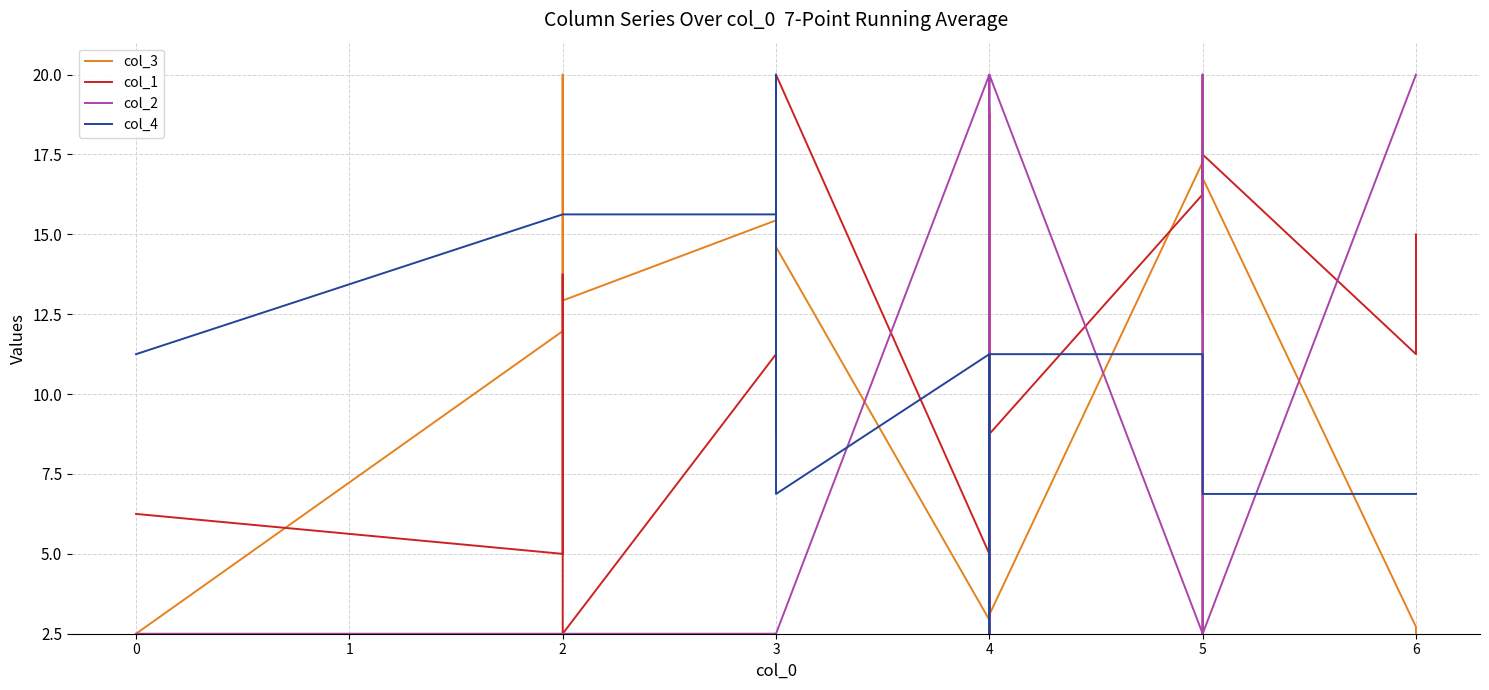

What is the average value of the col_1 series?

11.4